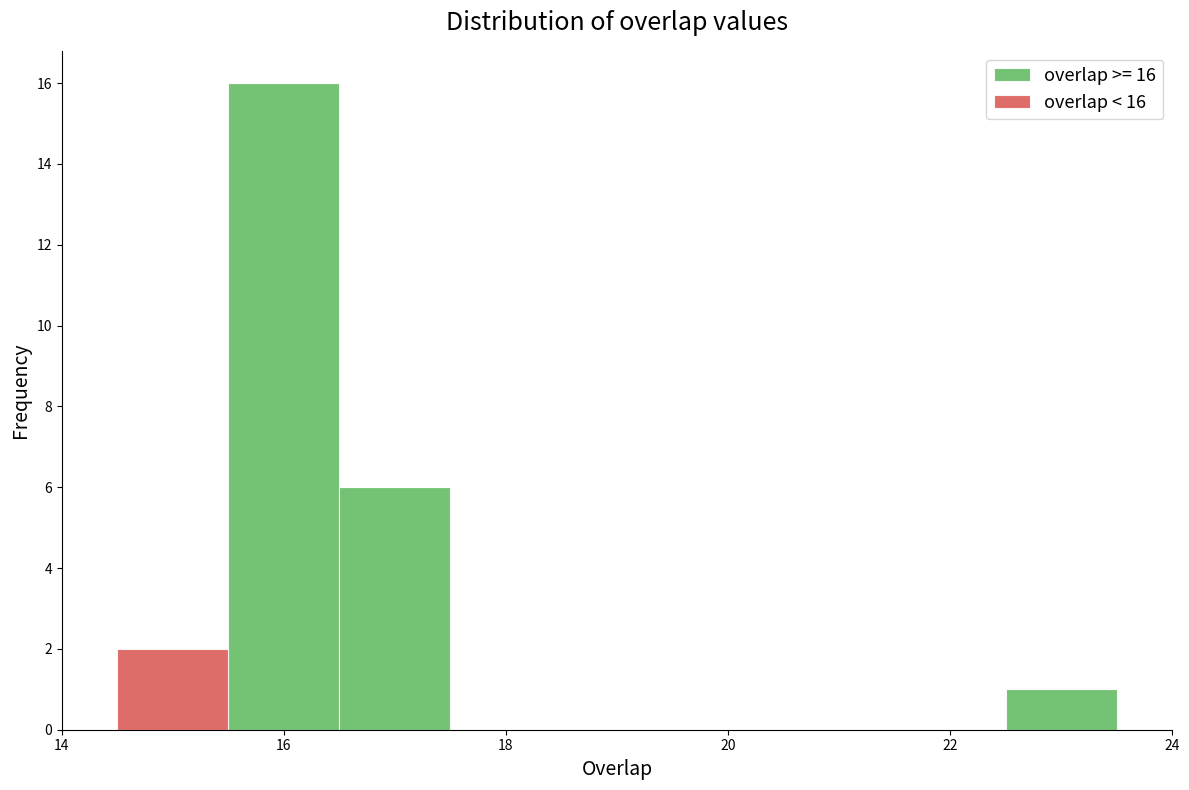

Which range on the x-axis has the tallest stacked bar (by total height)?

15.5 to 16.5